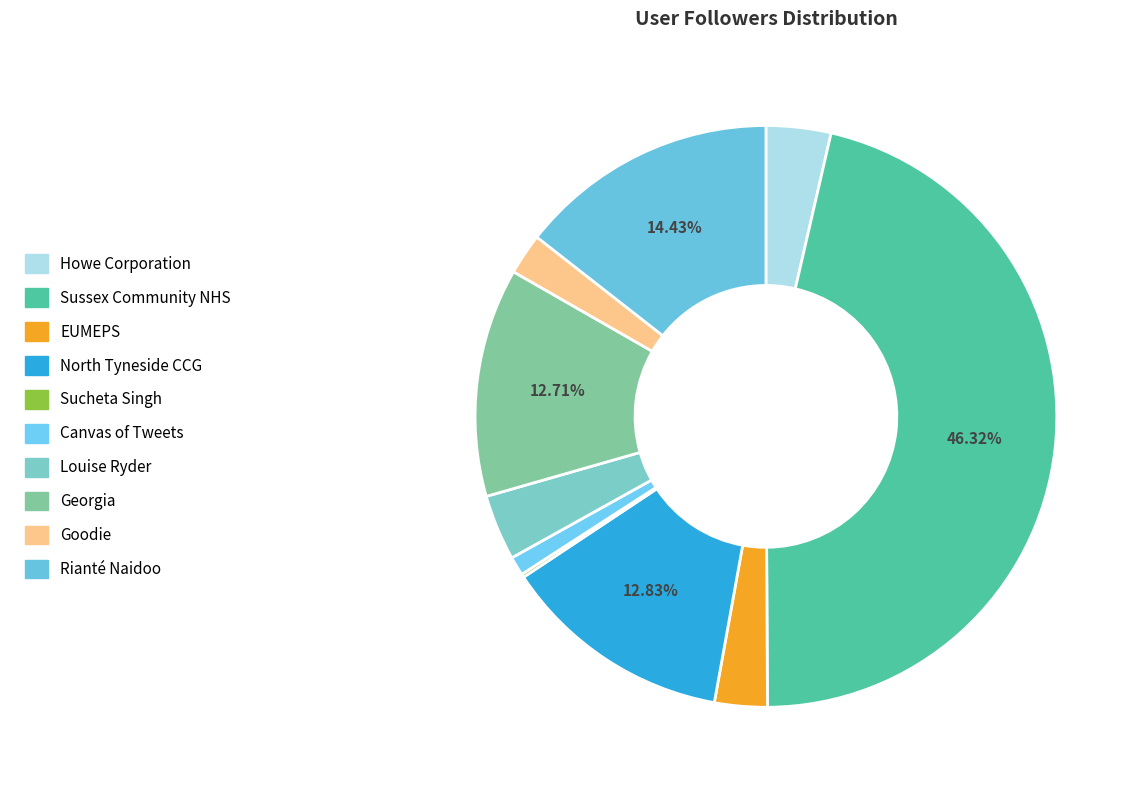

Which slice is the largest?

Sussex Community NHS